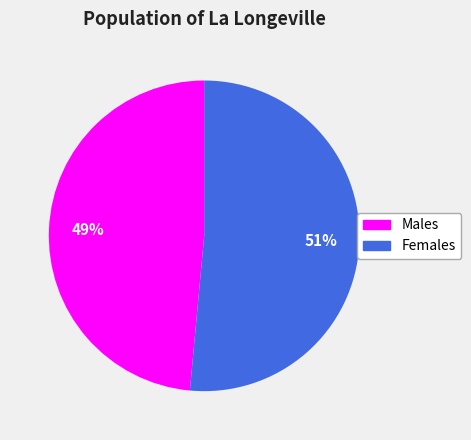

Which category has the biggest portion of the pie?

Females